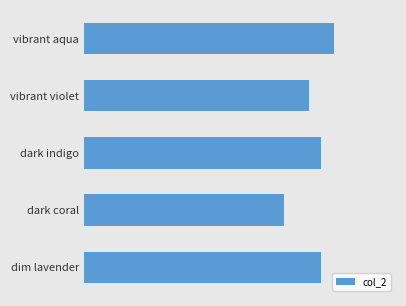

What is the maximum value shown in the chart?

20